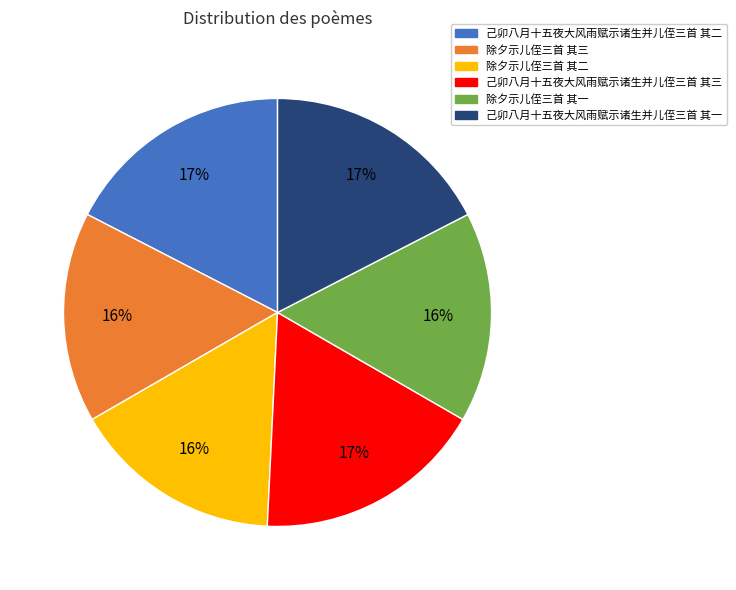

True or false: 己卯八月十五夜大风雨赋示诸生并儿侄三首 其三 accounts for 17% of the total.

True